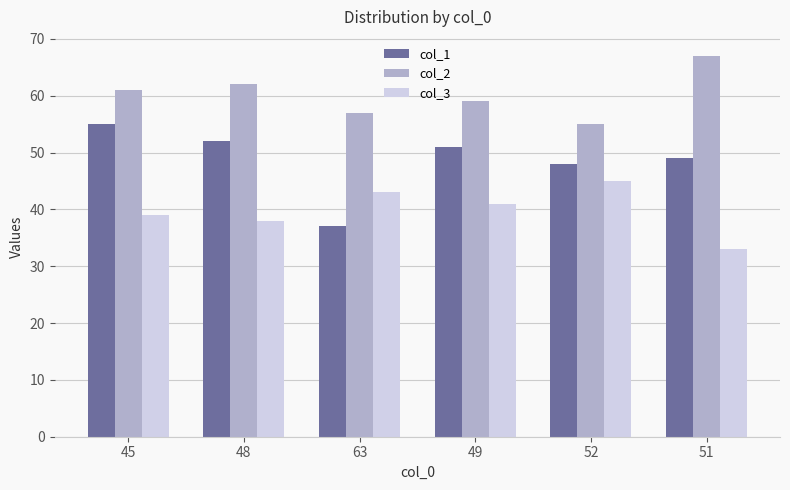

Which series changed the most between 63 and 51?

col_1